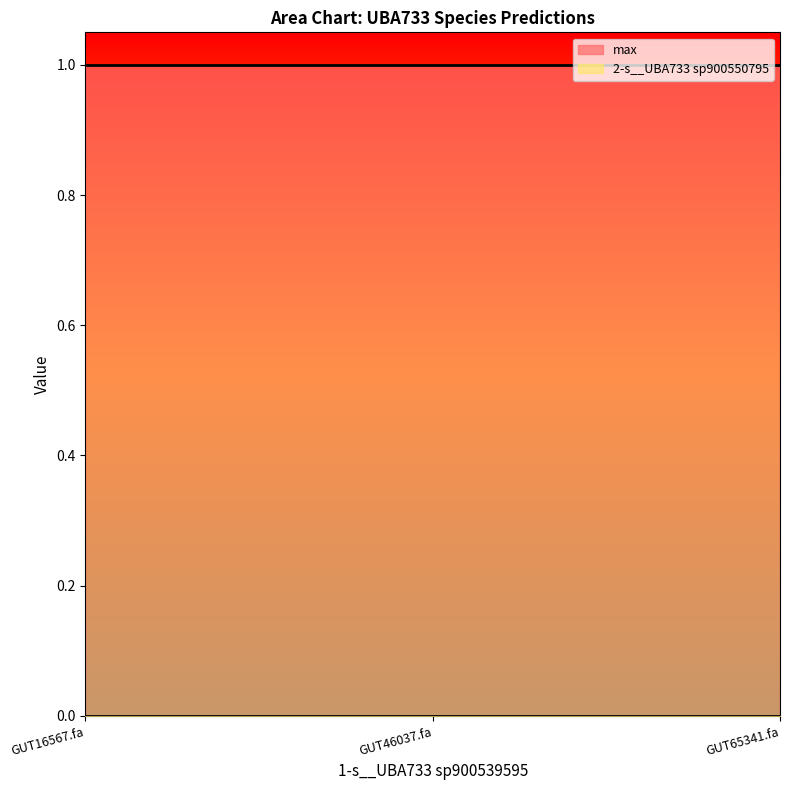

Between even_MAG-GUT46037.fa and even_MAG-GUT65341.fa, which series saw the biggest shift?

2-s__UBA733 sp900550795